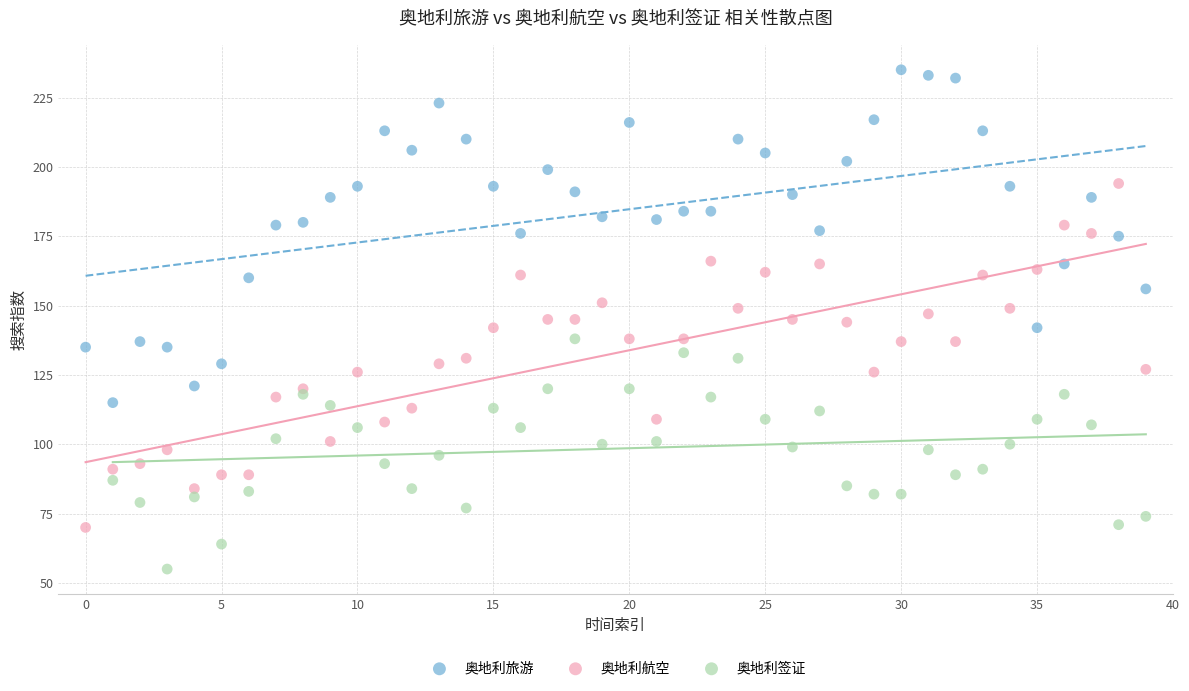

Which series contains the highest Y value?

奥地利旅游